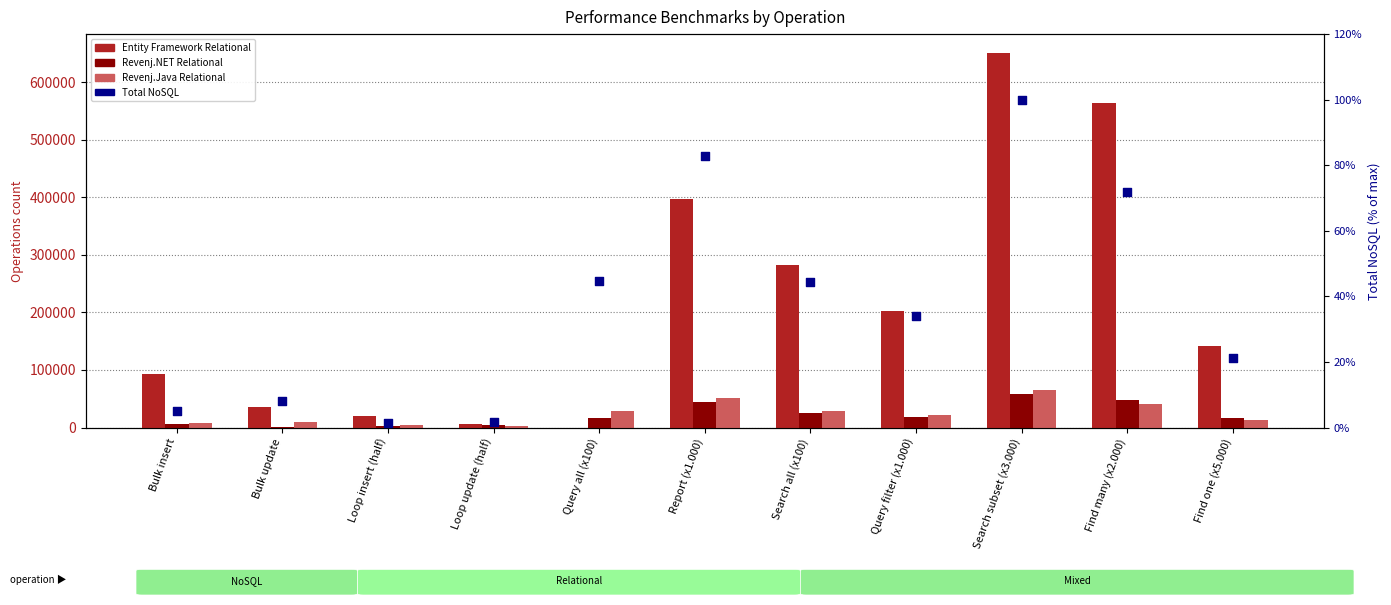

What are all the series names shown in the legend?

Entity Framework Relational, Revenj.NET Relational, Revenj.Java Relational, Total NoSQL